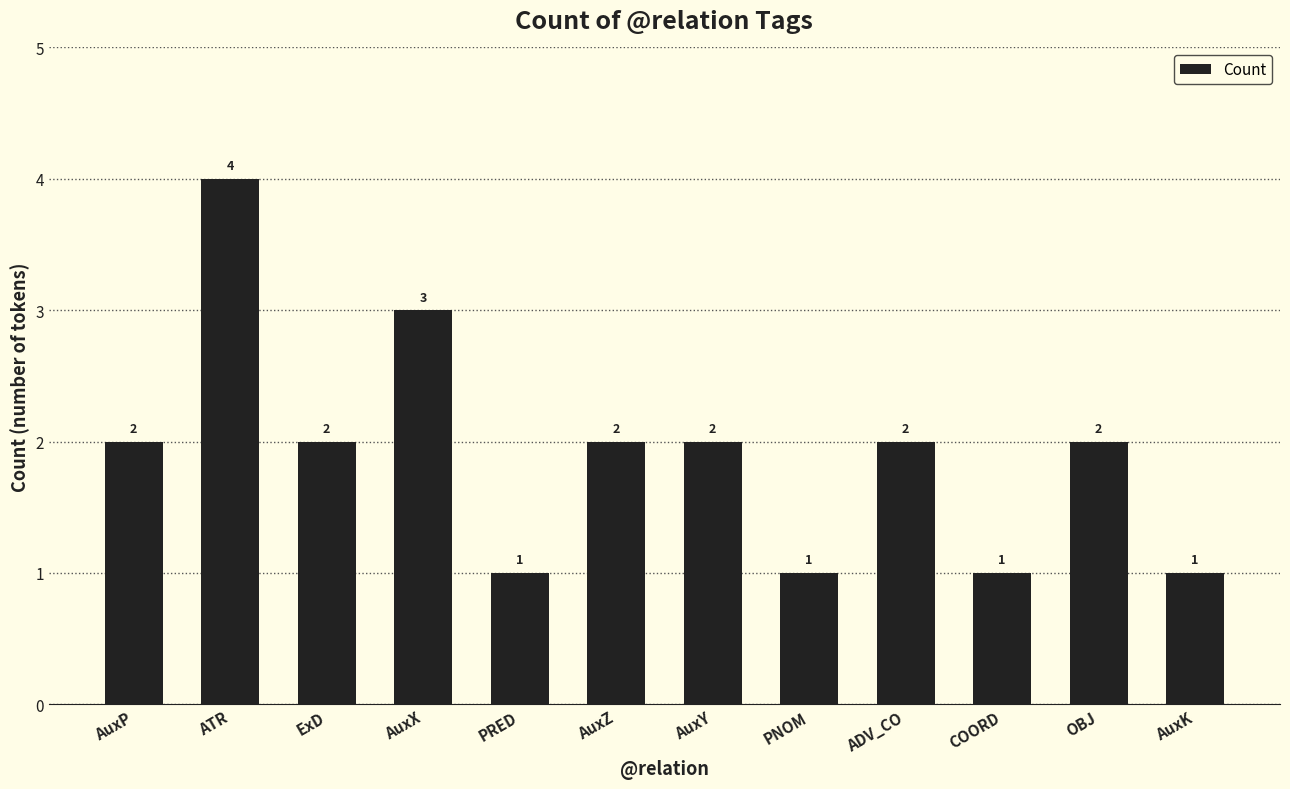

What position from the right is PRED?

8